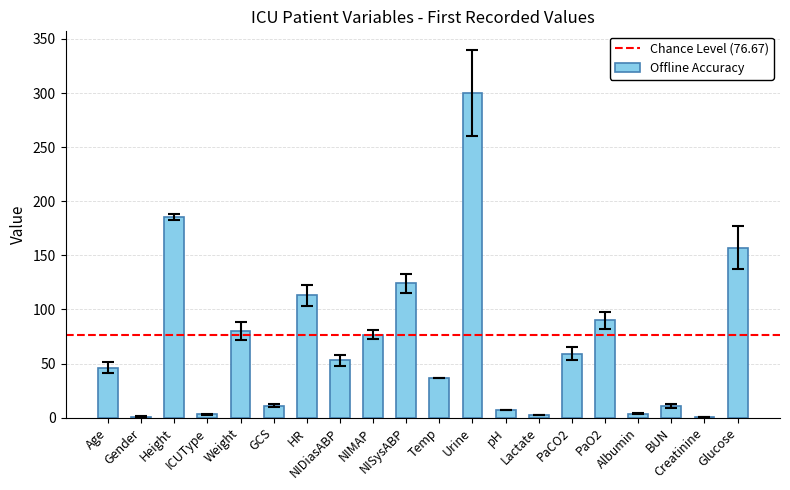

Where is the data nearest to the value 150?

Glucose